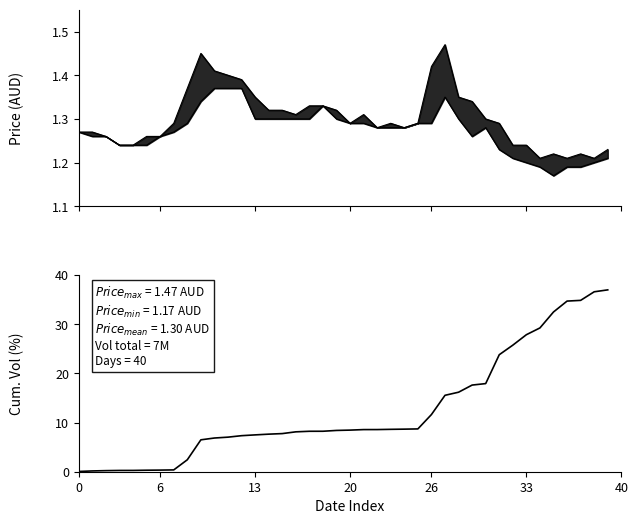

How many distinct data groups are displayed?

3